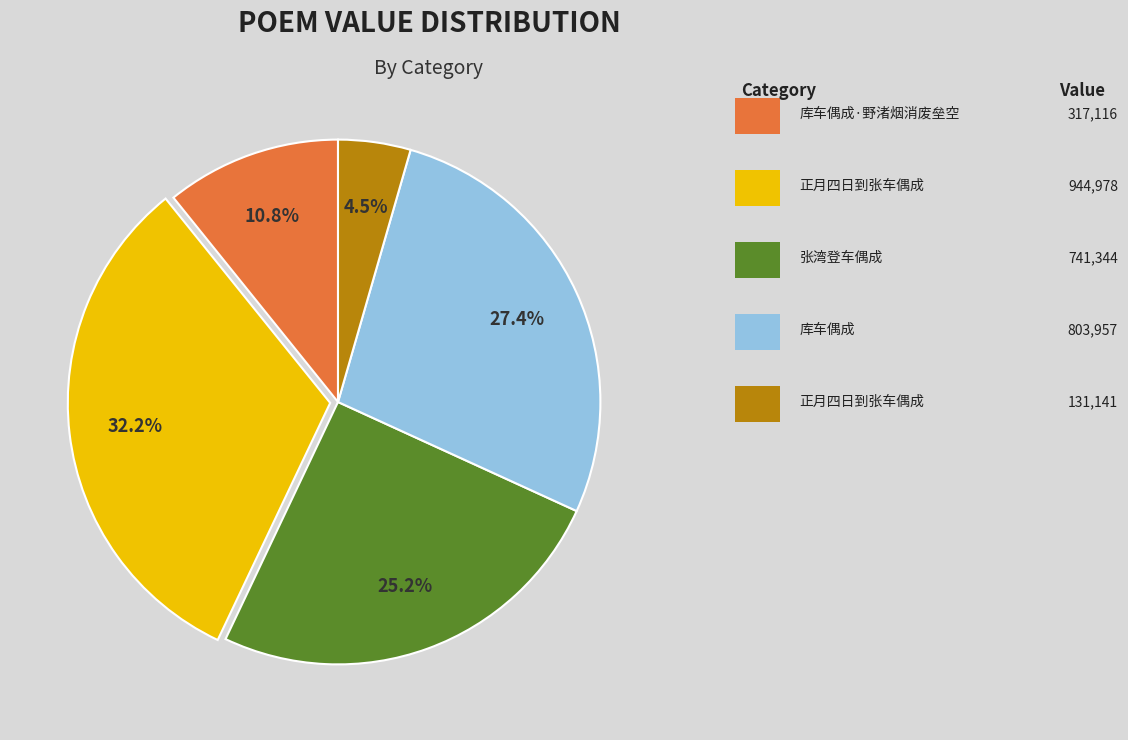

Does any single category account for the majority?

No